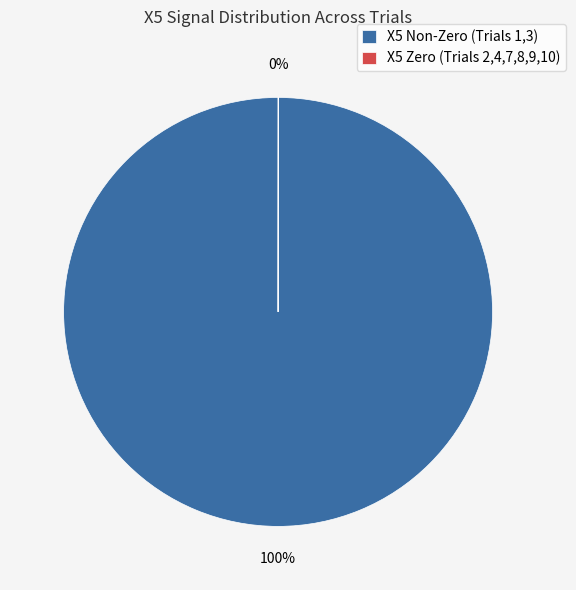

What is the majority slice?

X5 Non-Zero (Trials 1,3)